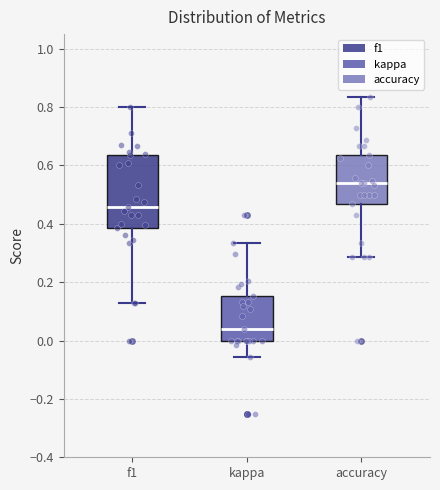

Which box has the highest median line?

accuracy